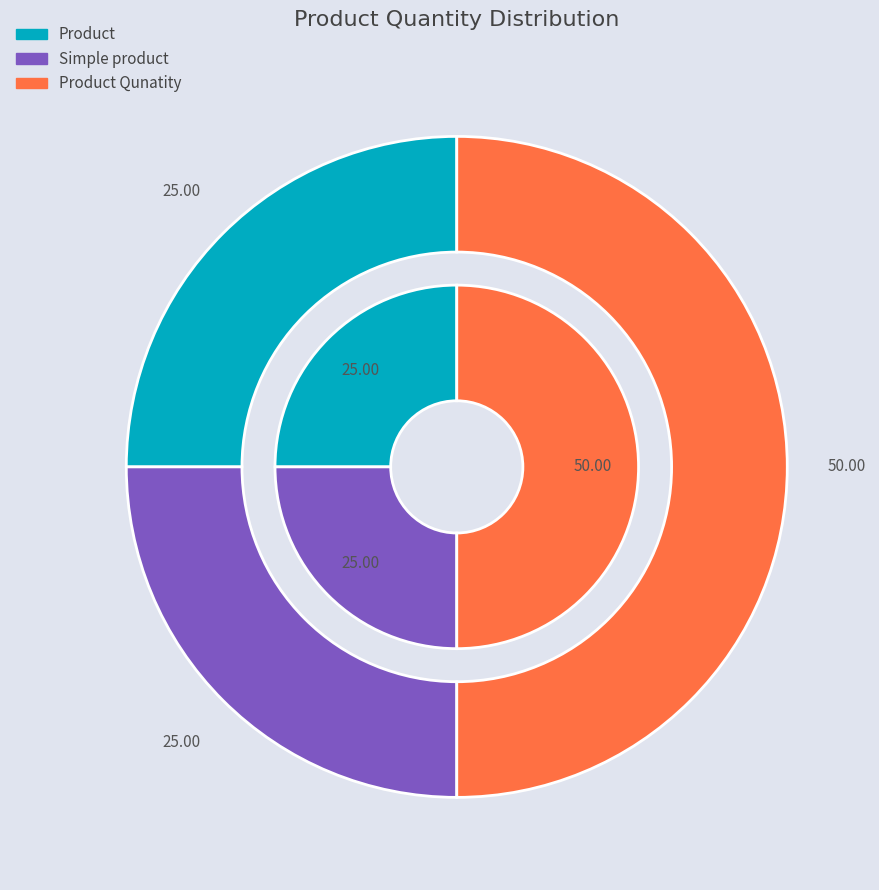

What percentage is the Simple product slice, to the nearest percent?

25%